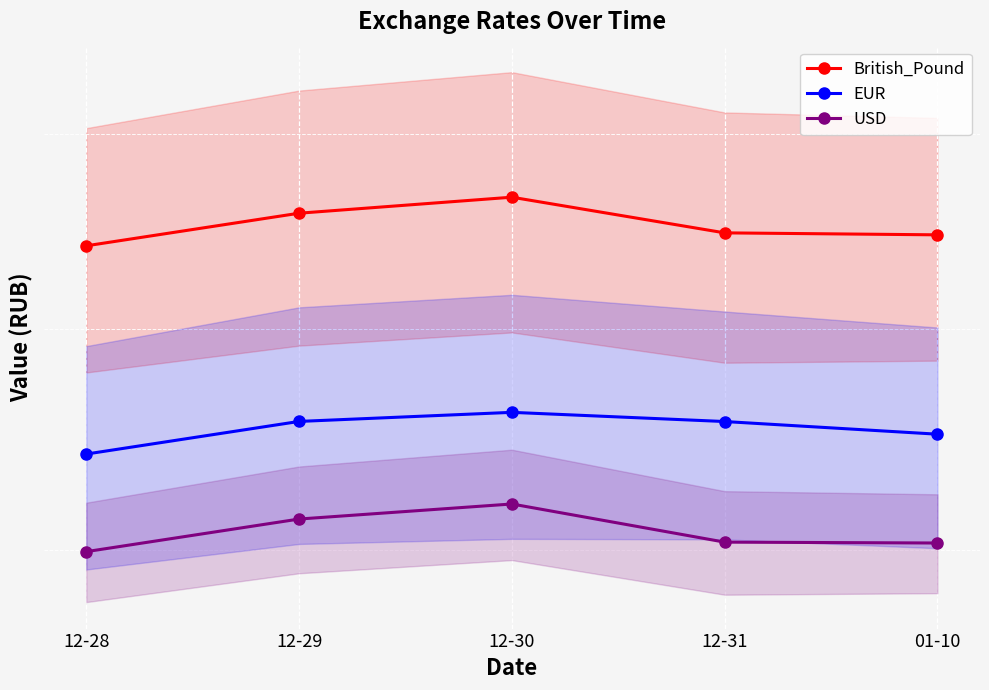

What is the difference between the highest and lowest values at 12-28?

14.2